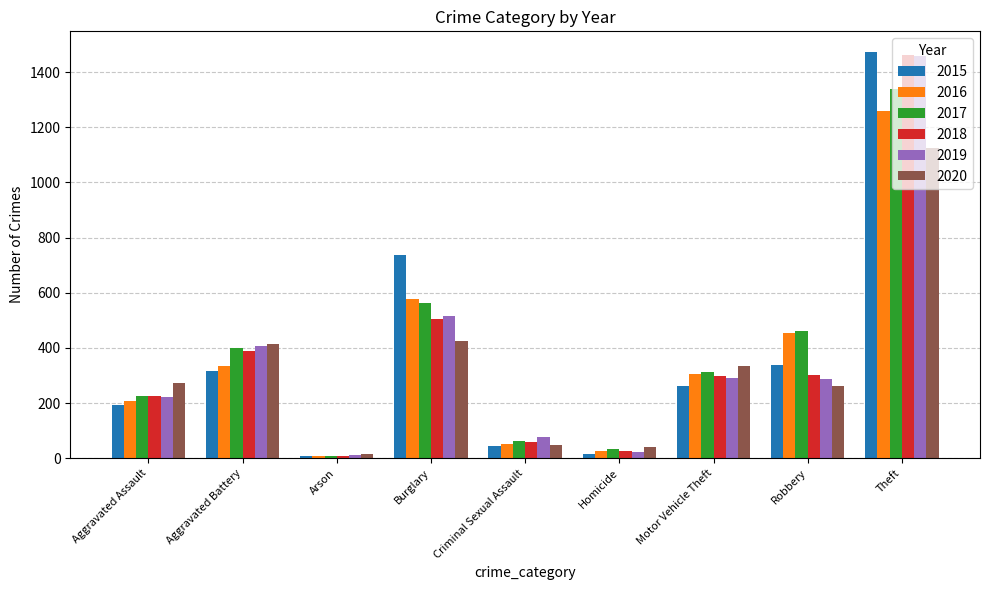

How many bars are there in total?

54